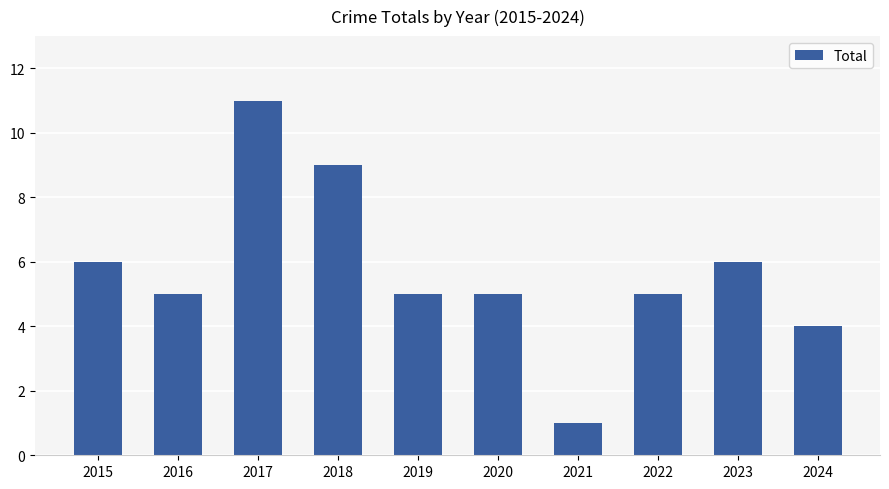

The value at 2019 is 5. True or false?

True